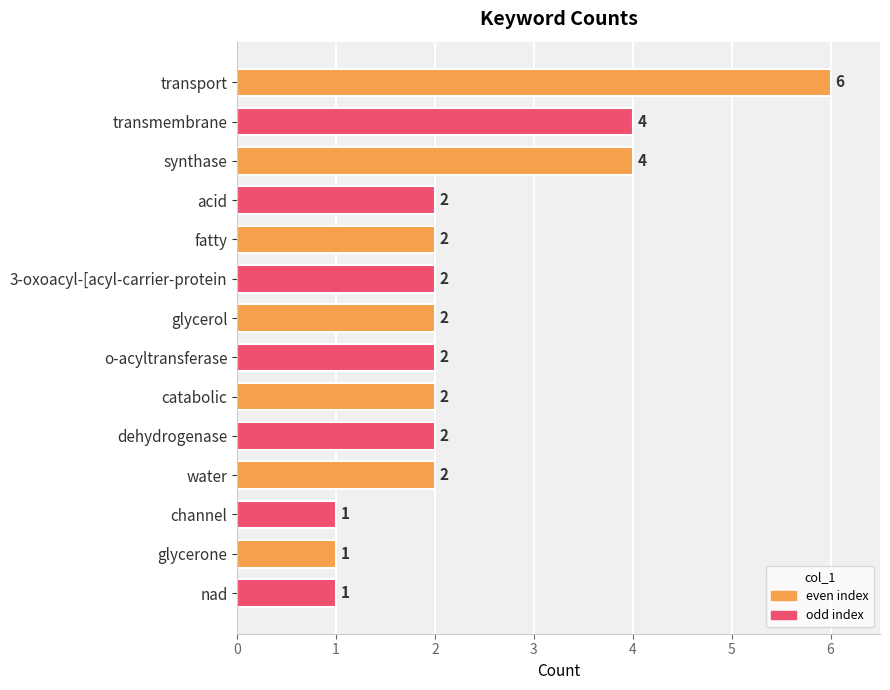

How many values are between 2 and 3?

8